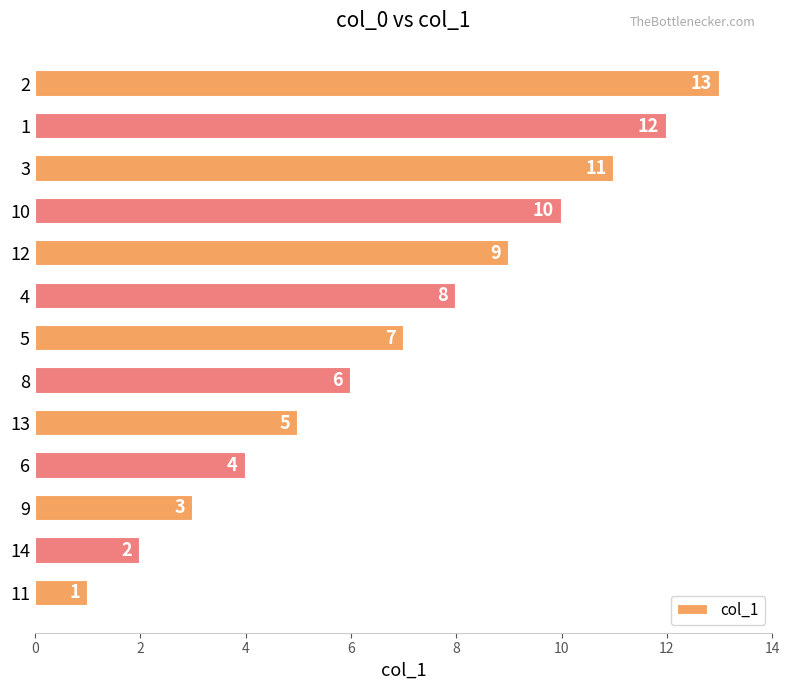

Which label corresponds to the largest value in the chart?

2